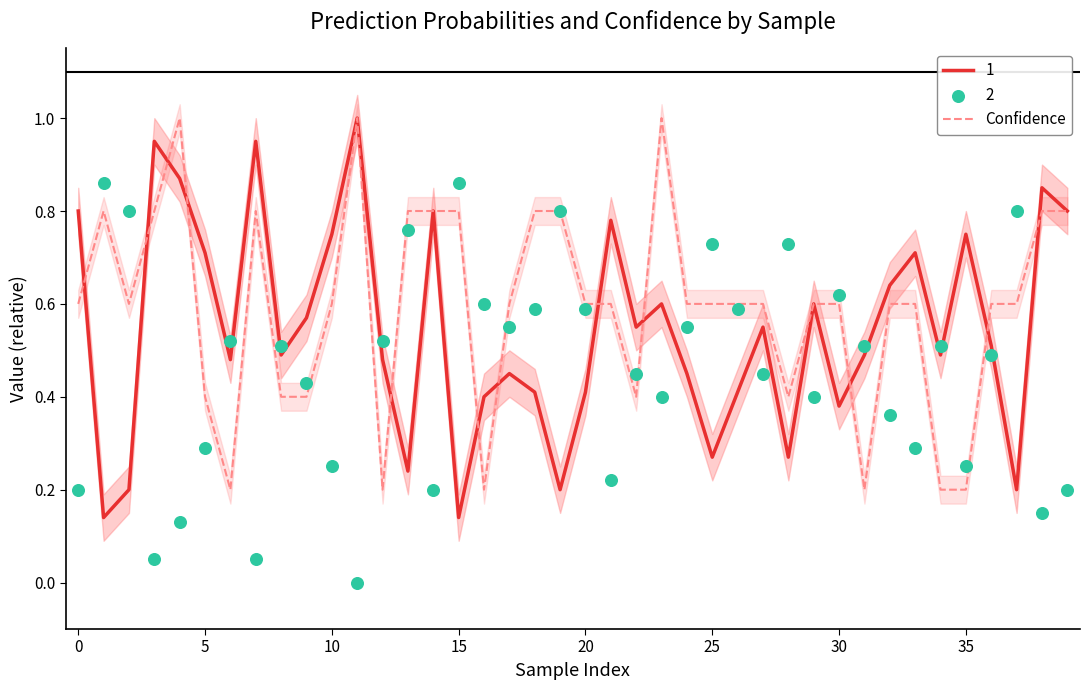

Is it true that 1 equals 1.3 at 35?

False